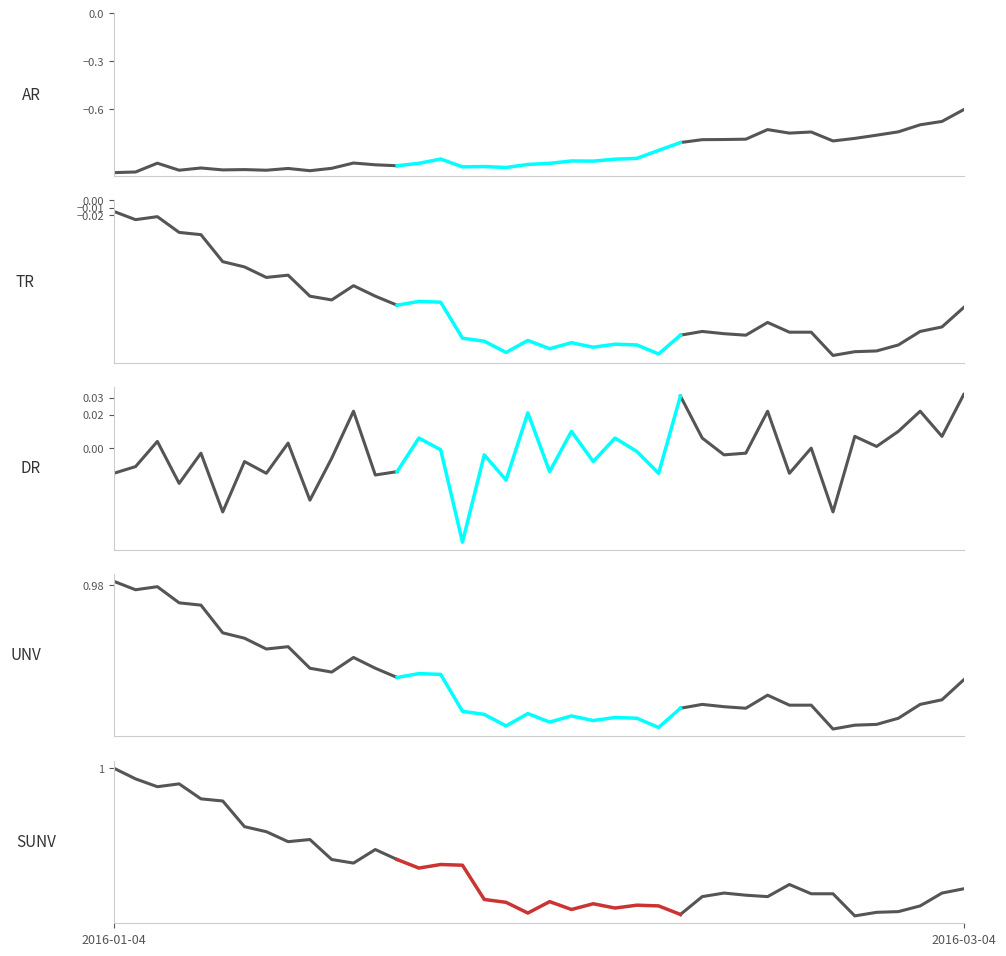

Is it true that unit_net_value equals 0.8 at 29?

True